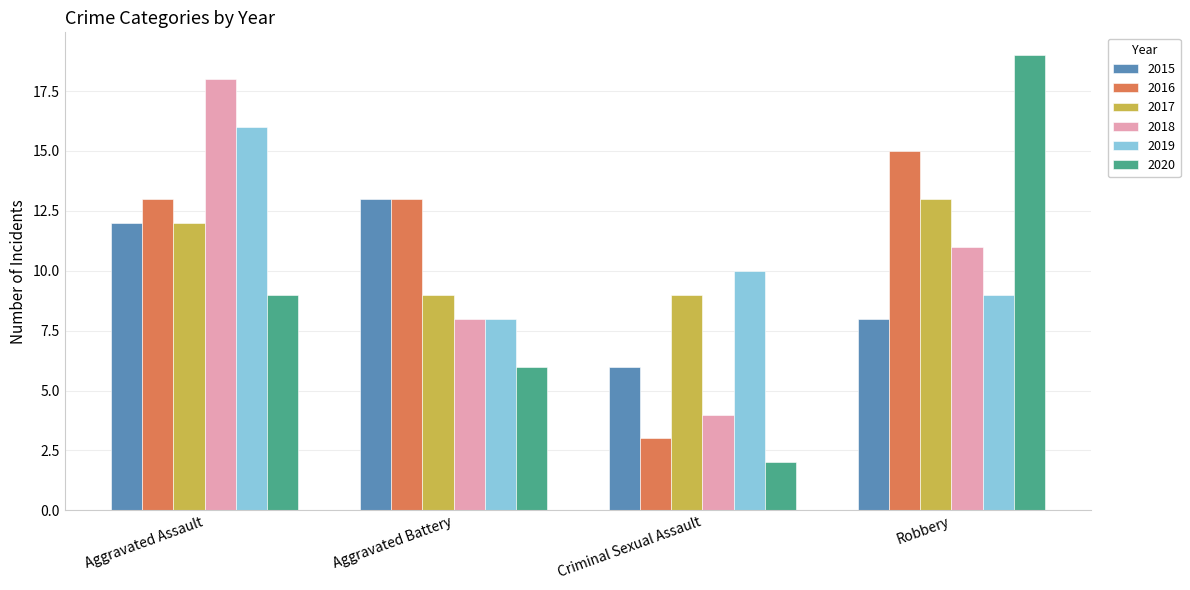

Is it true that 2015 equals 13 at Aggravated Battery?

True